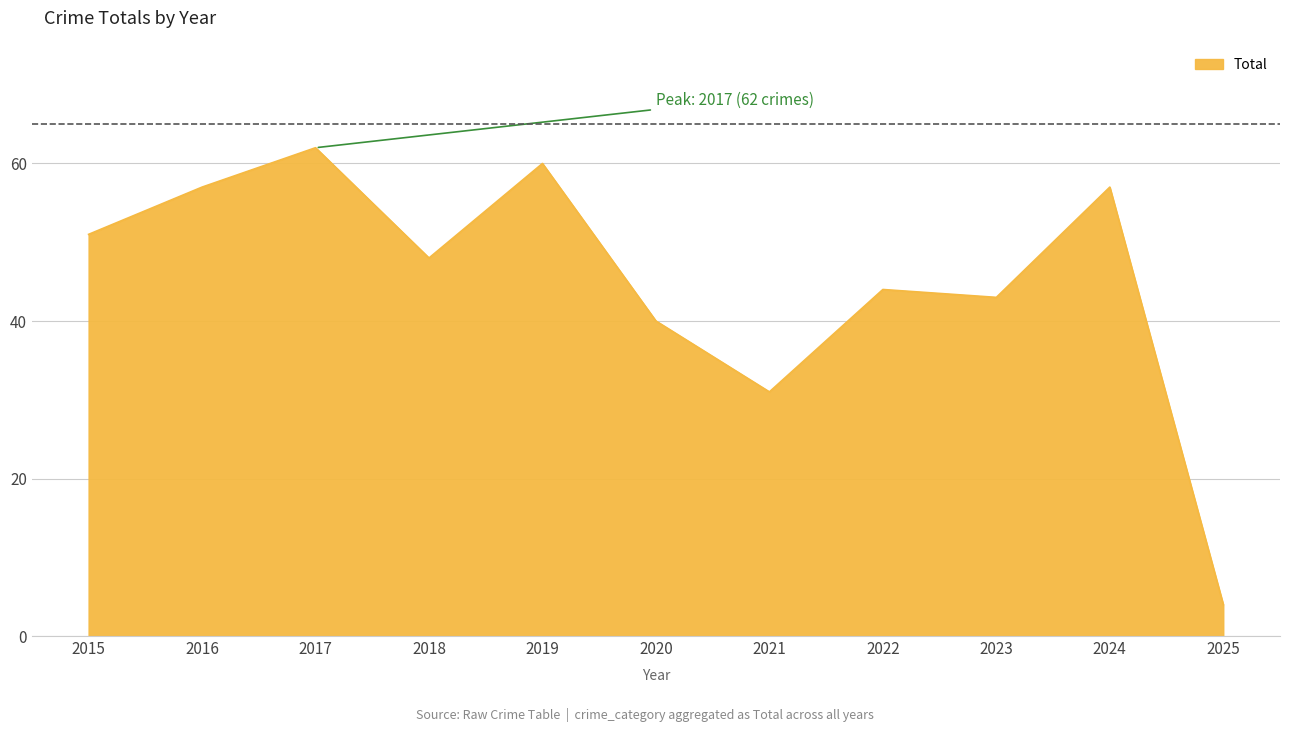

Reading left to right, extract all data points from this chart.

51	57	62	48	60	40	31	44	43	57	4